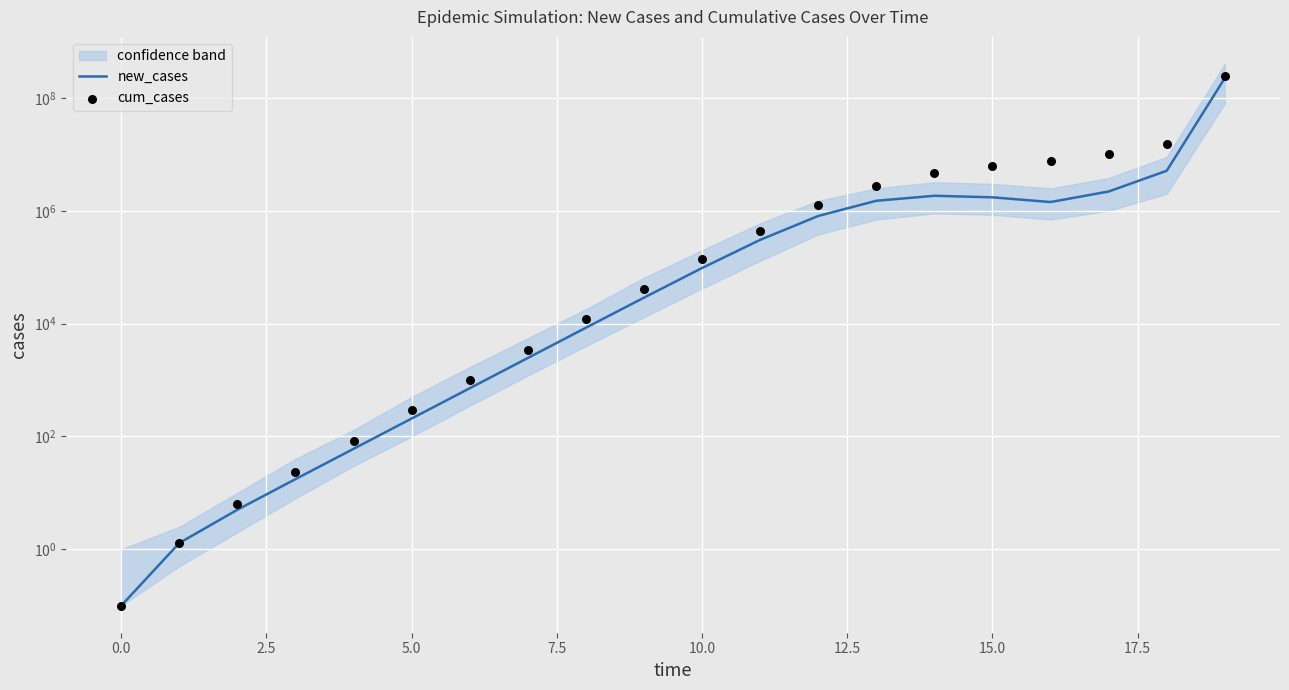

At how many categories does at least one series exceed 171618828?

1